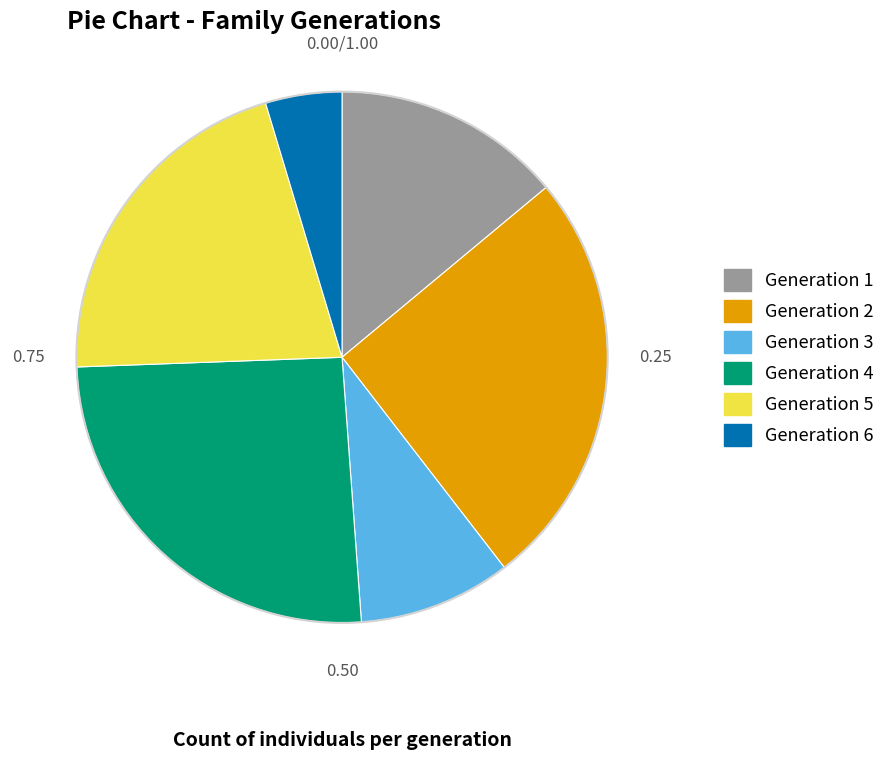

What is the ratio of the value at Generation 3 to the value at Generation 5?

0.4